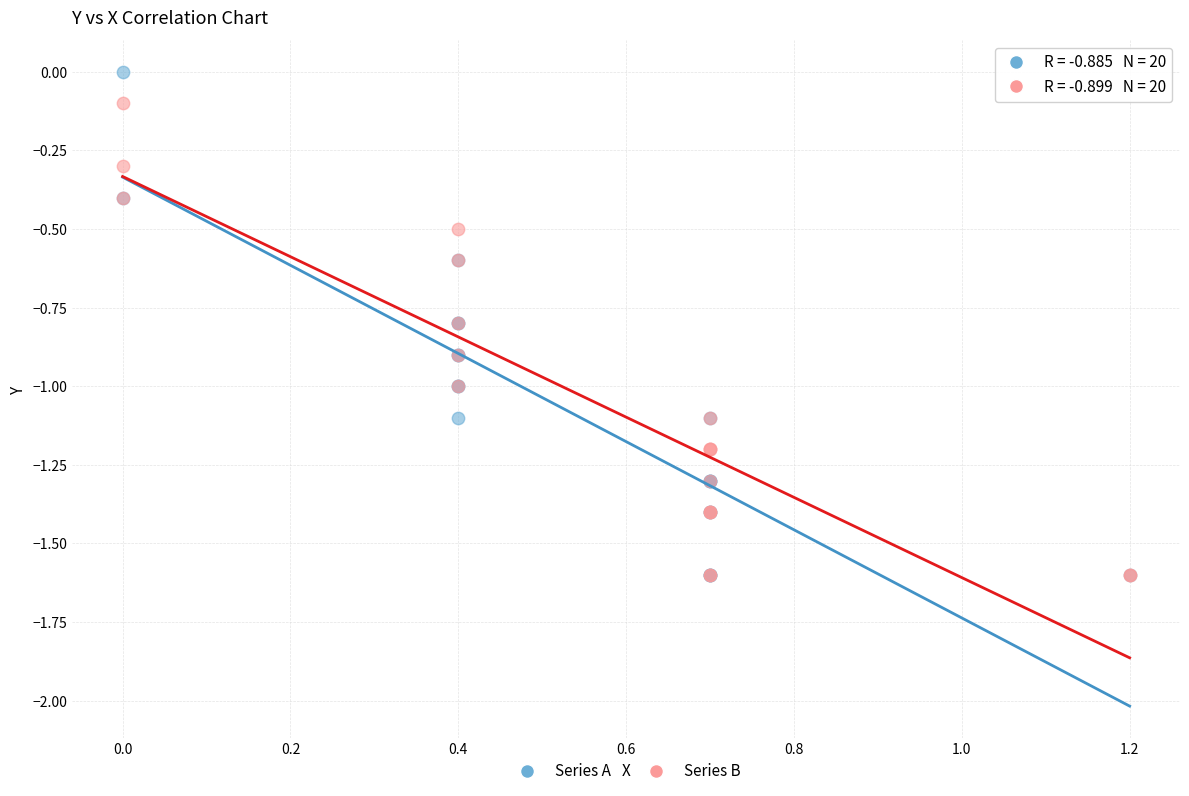

Which series reaches the maximum Y coordinate?

Series A